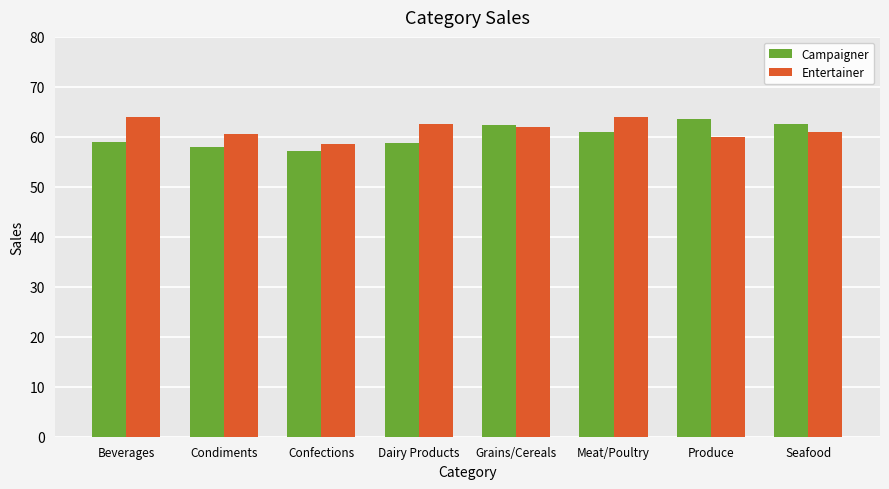

What is the sum of all Entertainer values?

492.5